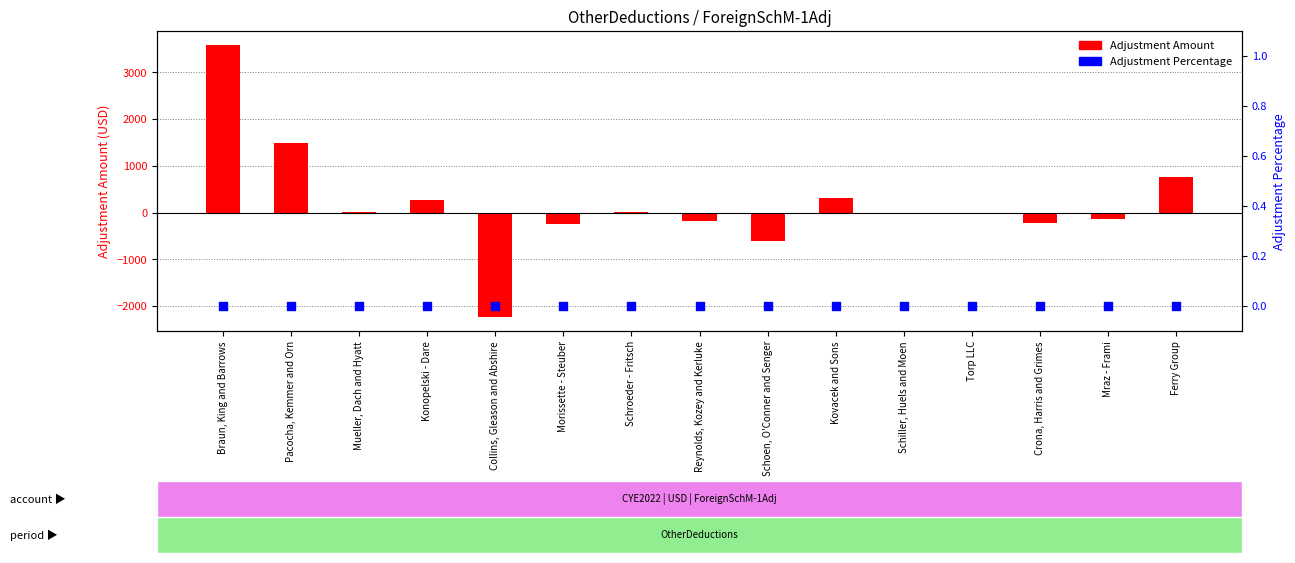

At which category is the sum across all series the highest?

Braun, King and Barrows